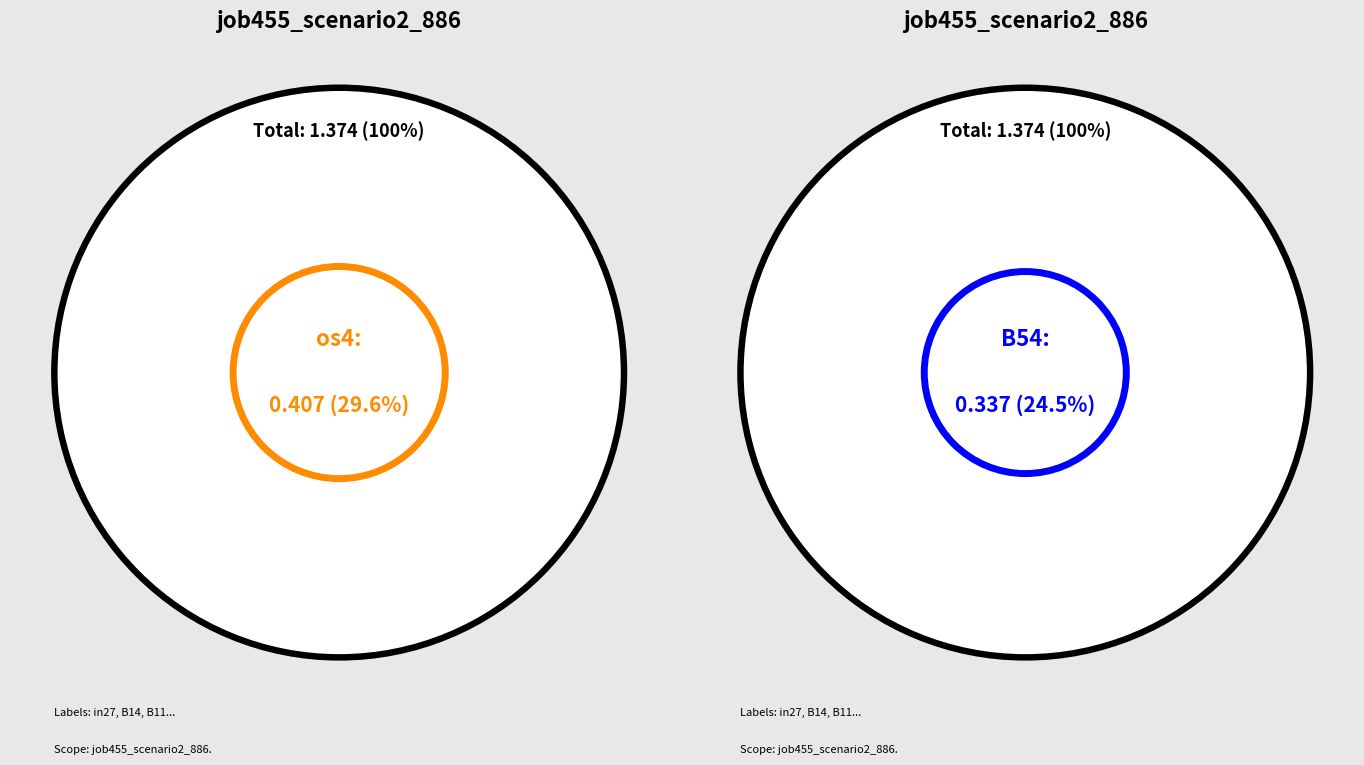

Which slice is the largest?

os4